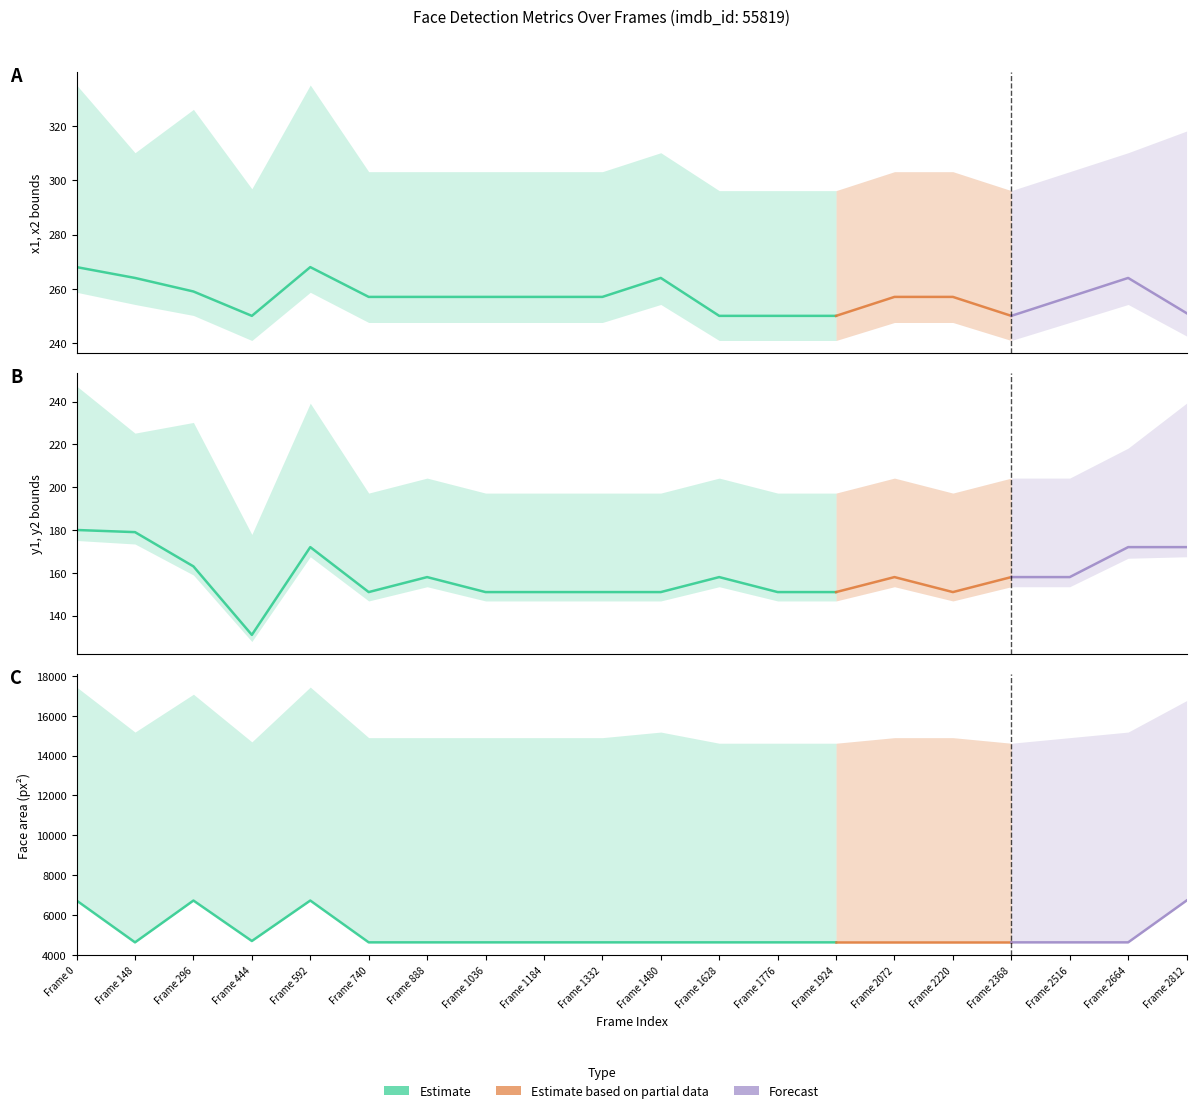

What is the lowest value of the x2 series?

250